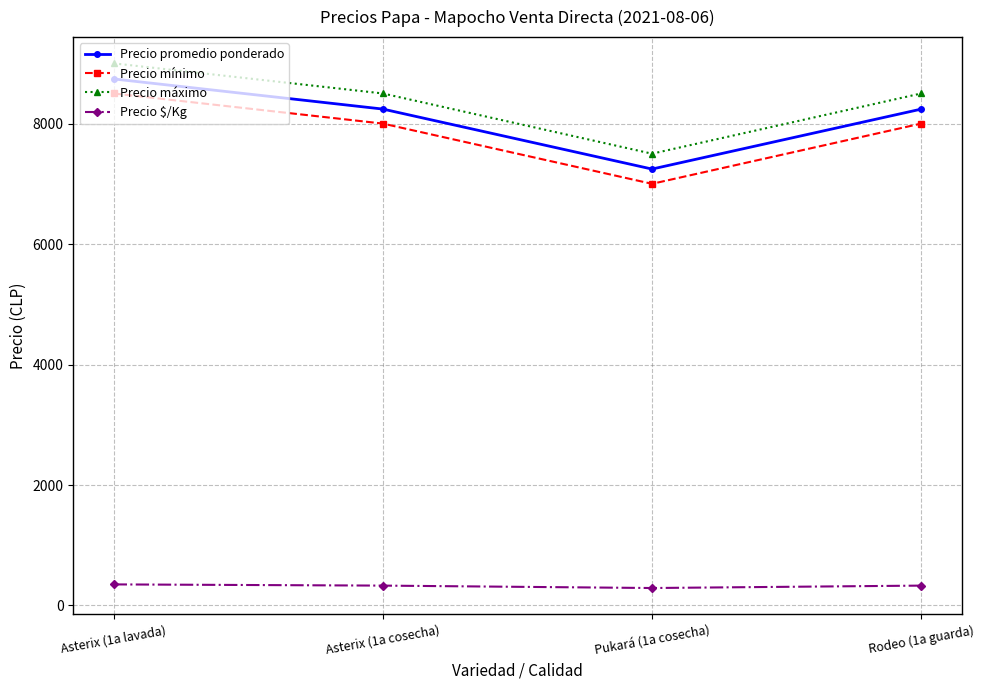

At which category is the sum across all series the highest?

Asterix (1a lavada)